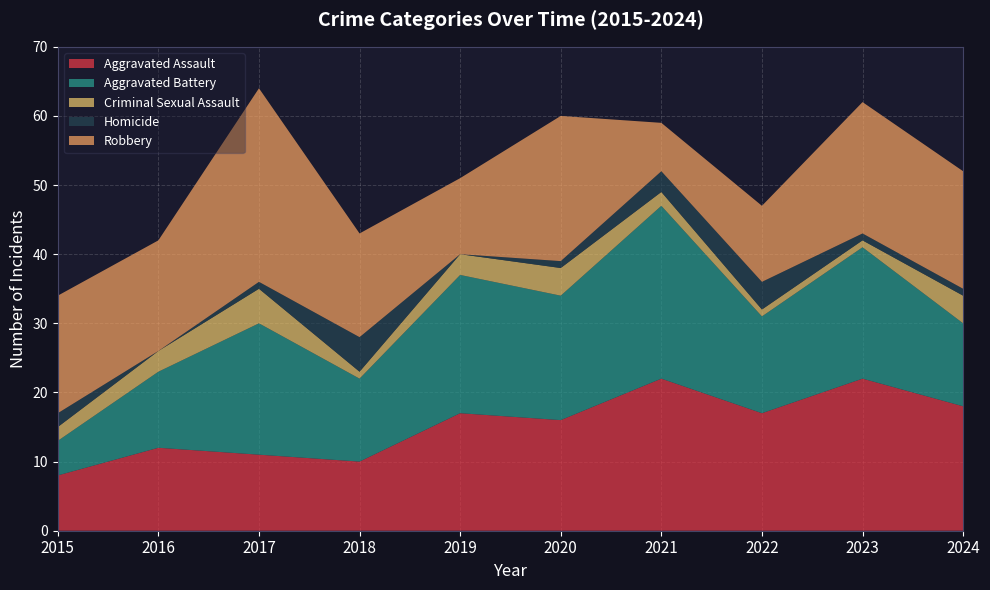

Reading right to left, what are all the values shown in this chart?

Aggravated Assault: 2024=18	2023=22	2022=17	2021=22	2020=16	2019=17	2018=10	2017=11	2016=12	2015=8
Aggravated Battery: 2024=12	2023=19	2022=14	2021=25	2020=18	2019=20	2018=12	2017=19	2016=11	2015=5
Criminal Sexual Assault: 2024=4	2023=1	2022=1	2021=2	2020=4	2019=3	2018=1	2017=5	2016=3	2015=2
Homicide: 2024=1	2023=1	2022=4	2021=3	2020=1	2019=0	2018=5	2017=1	2016=0	2015=2
Robbery: 2024=17	2023=19	2022=11	2021=7	2020=21	2019=11	2018=15	2017=28	2016=16	2015=17